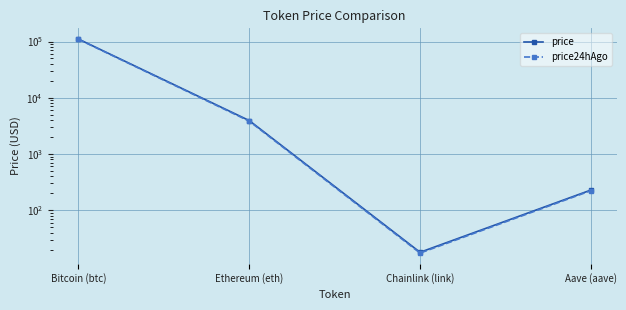

Rank the series by their average value, from highest to lowest.

price, price24hAgo